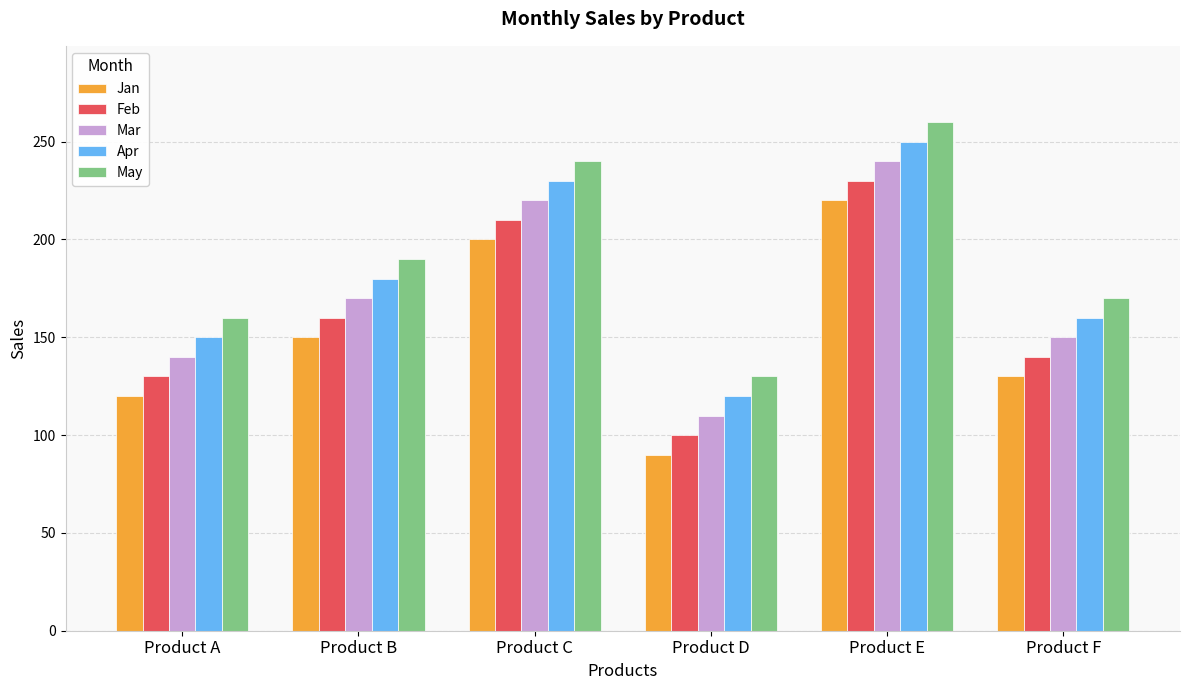

How many bars are there in each group?

5